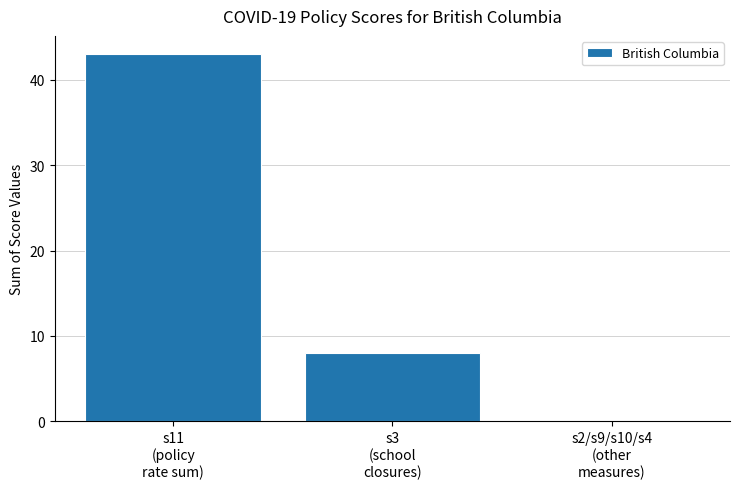

Which label corresponds to the largest value in the chart?

s11
(policy
rate sum)